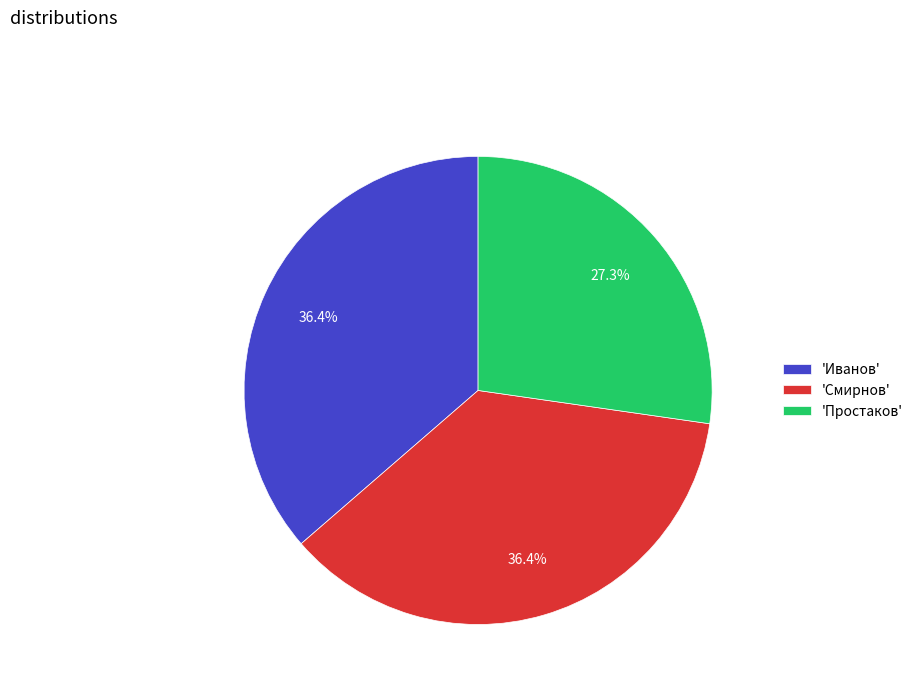

To the nearest percent, what is the average slice percentage?

33%